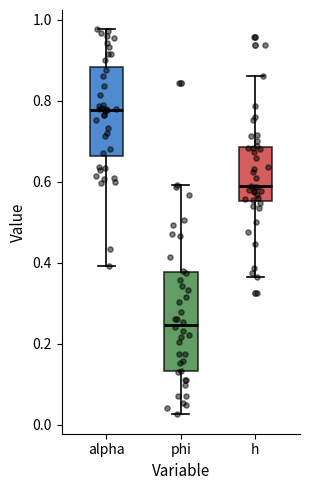

Comparing the boxes themselves (not the whiskers), which one is the tallest?

phi